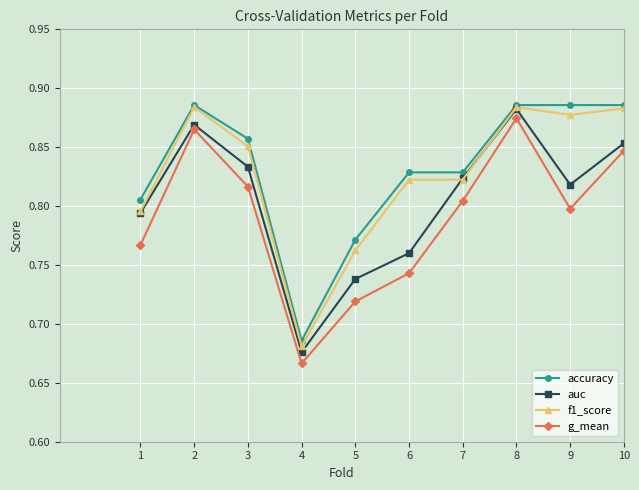

True or false: auc and accuracy intersect in this chart.

False